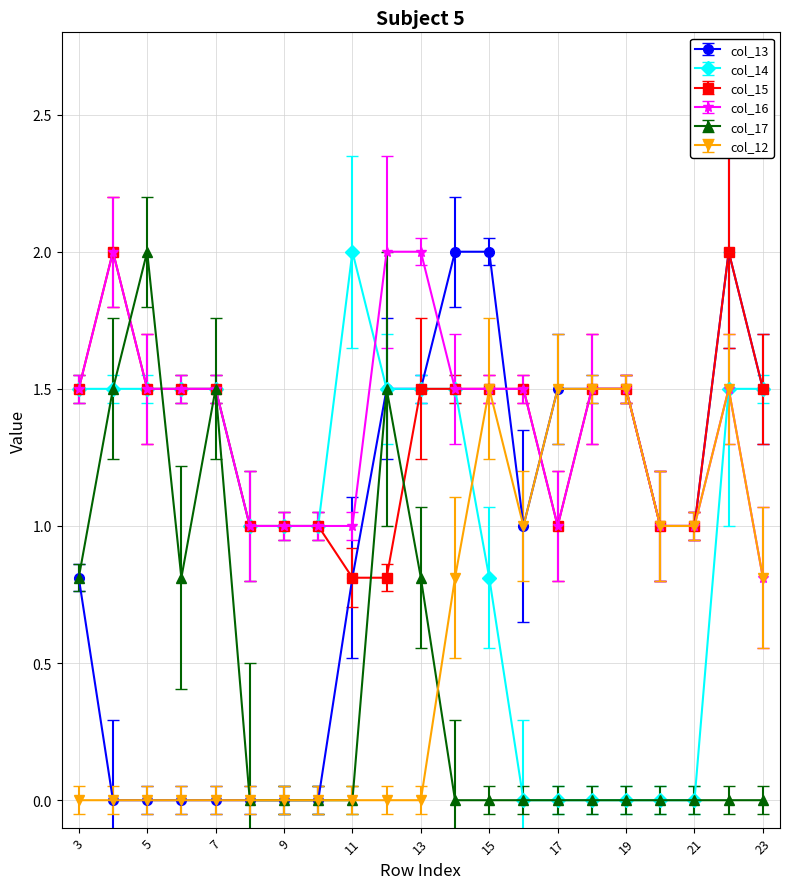

What is the difference between the second highest and second lowest values in the col_16 series?

1.0